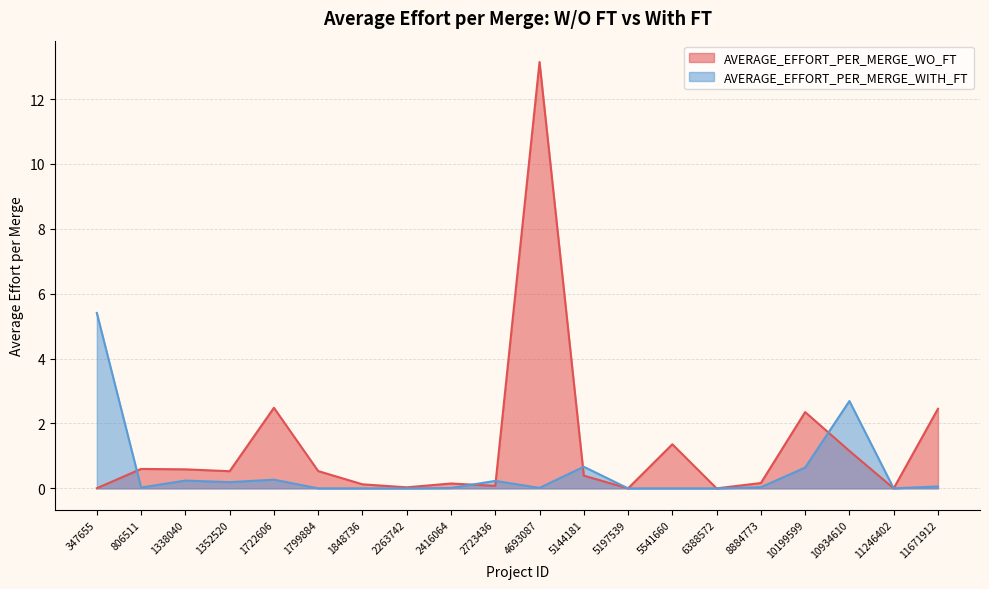

Which series changed the most between 1352520 and 4693087?

AVERAGE_EFFORT_PER_MERGE_WO_FT